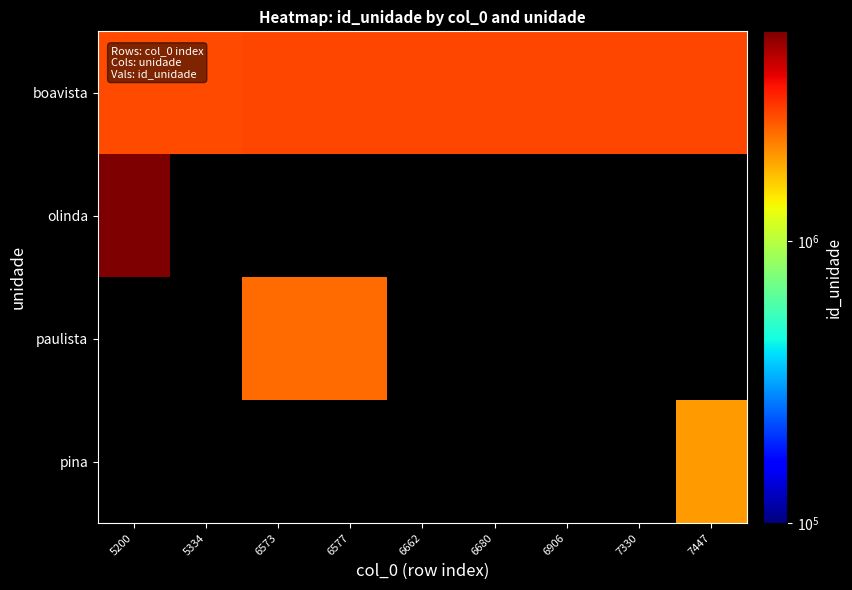

True or false: boavista has a value of 4382012.5 at 6906.

False